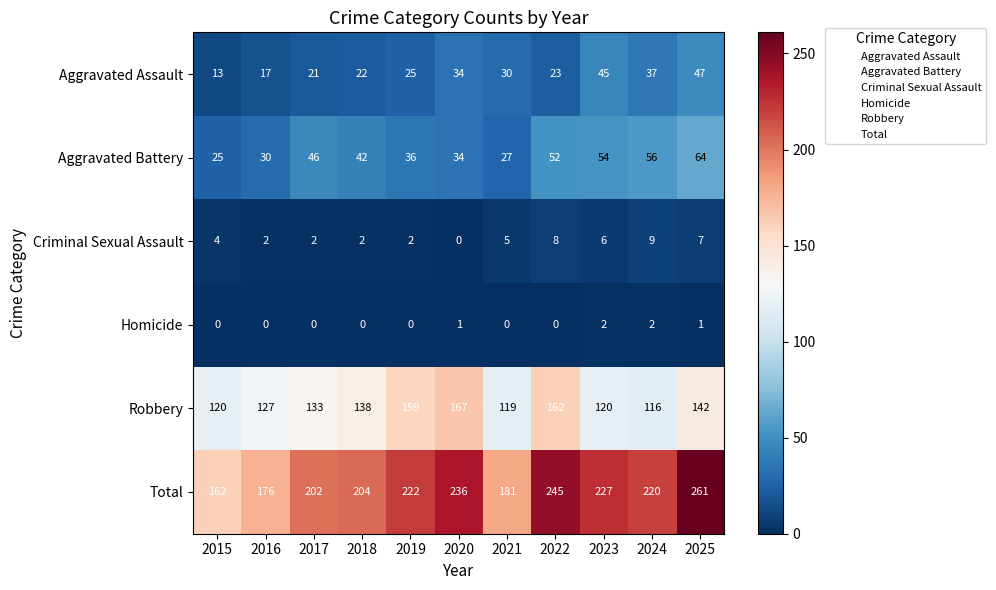

Which series has the largest range (max minus min)?

Total